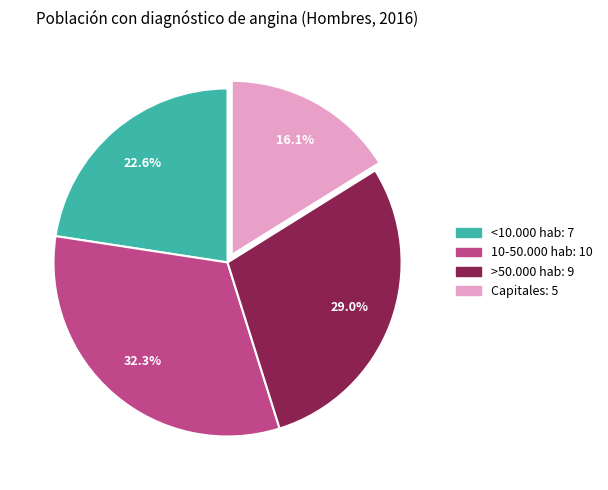

What is the largest slice in the pie chart?

10-50.000 hab